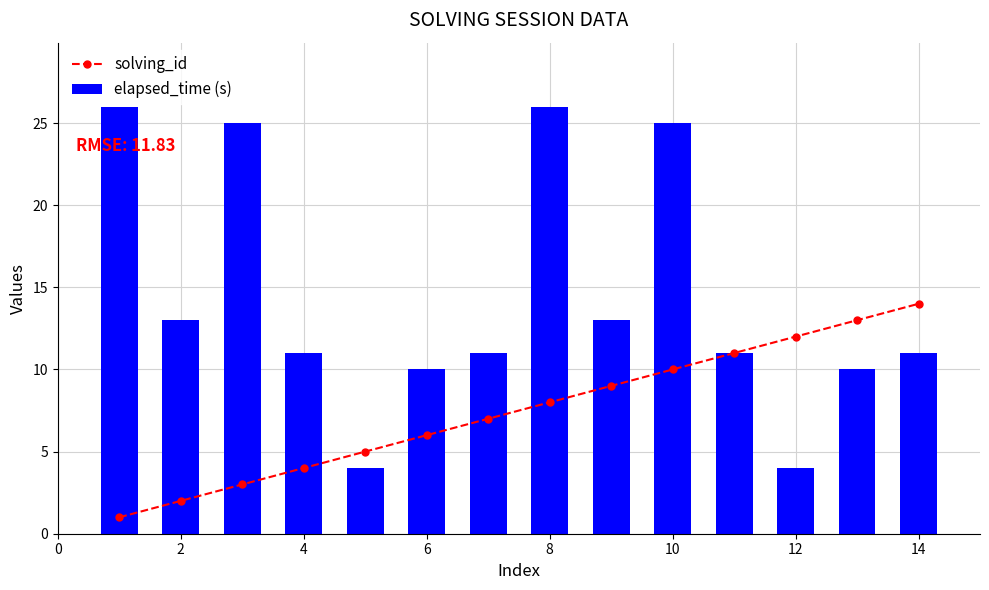

Where is elapsed_time (s) nearest to the value 15?

2